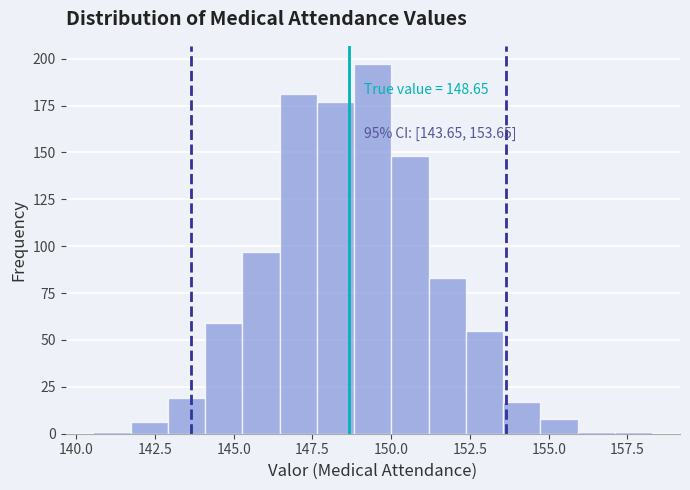

Read against the x-axis, roughly where is the centre of the tallest bar?

149.5